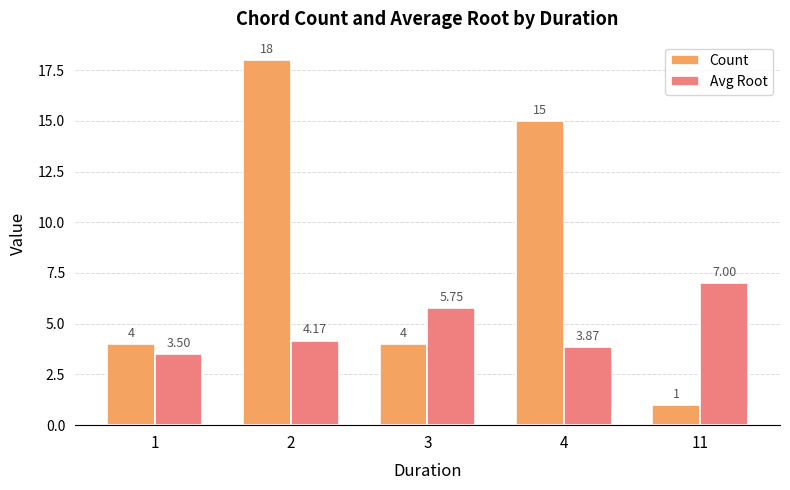

Which series has the largest range (max minus min)?

Count